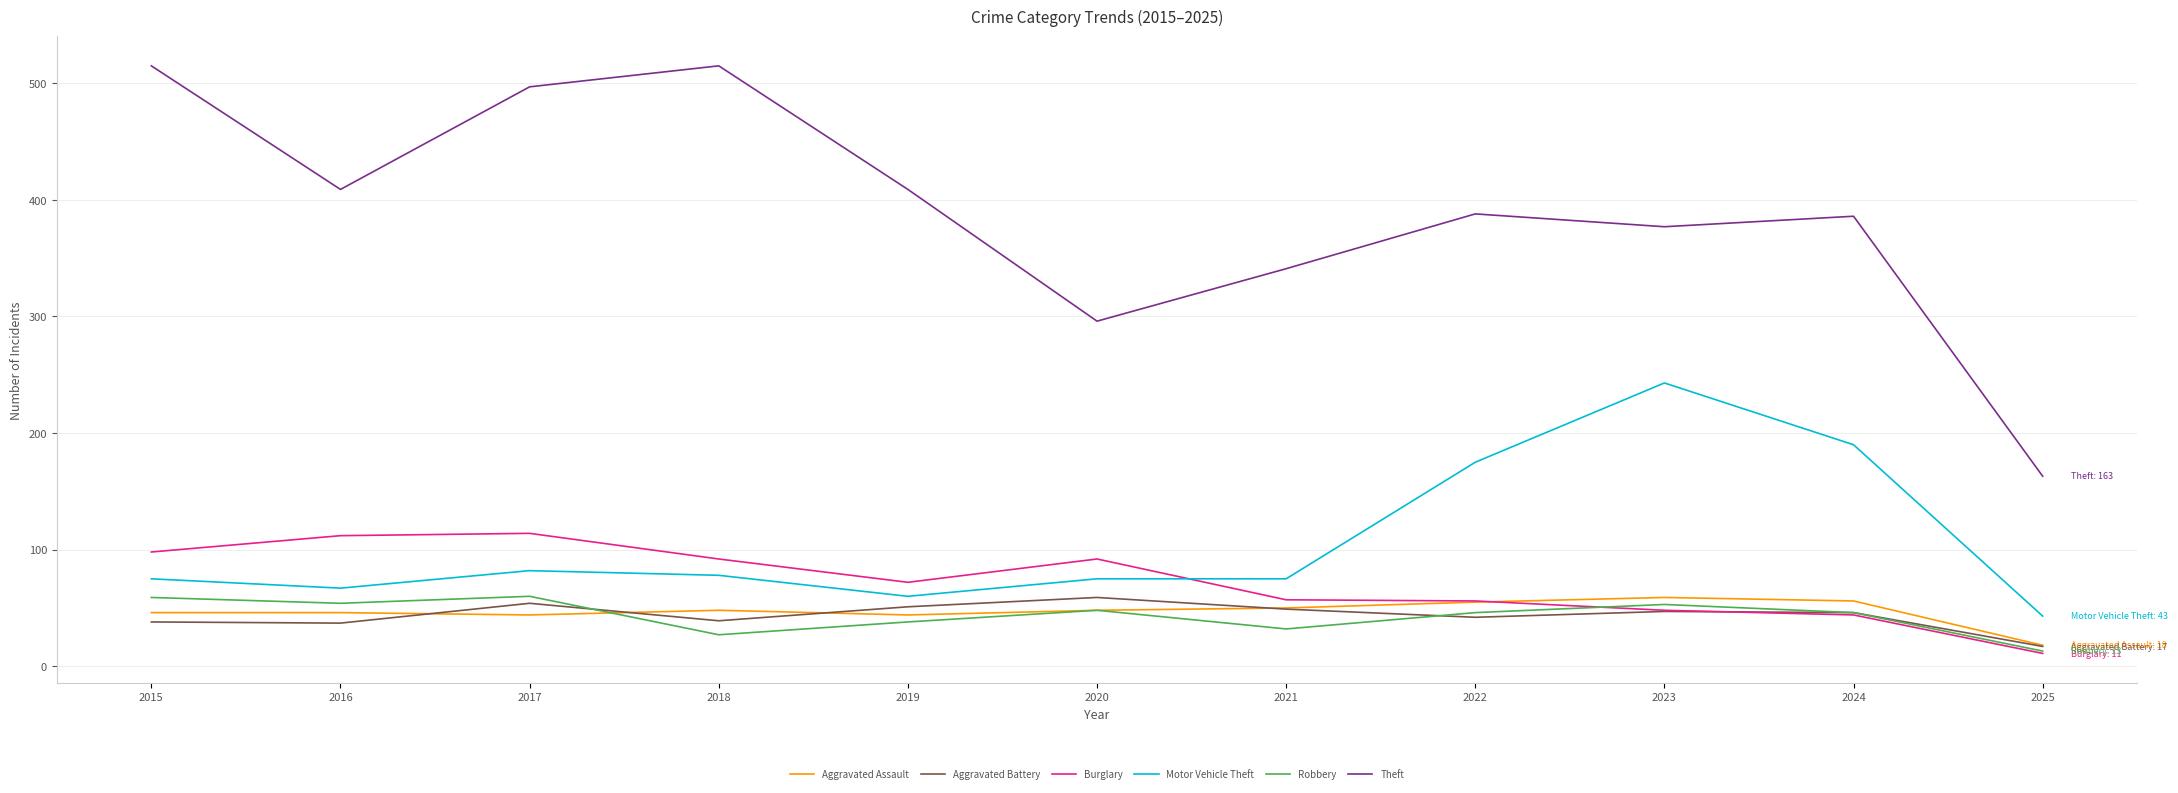

Where is Burglary nearest to the value 62?

2021